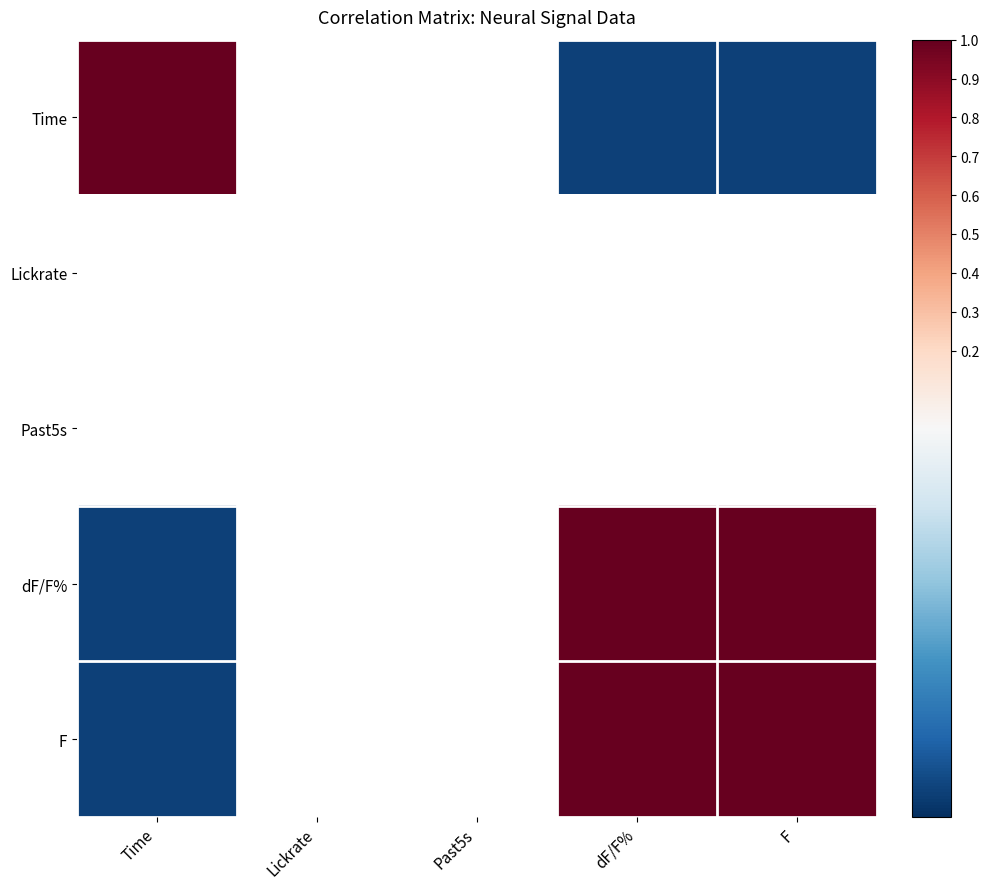

True or false: dF/F% has a value of -1.5 at Time.

False